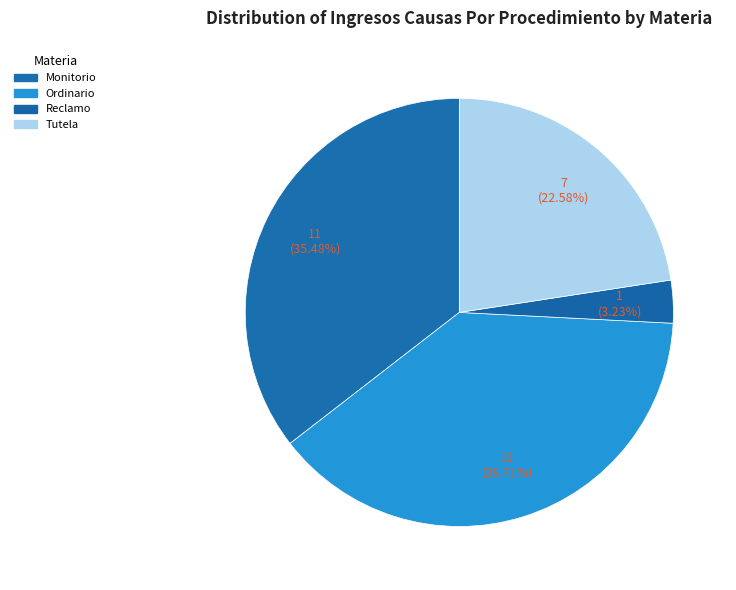

What portion of the pie excludes Reclamo?

96.8%